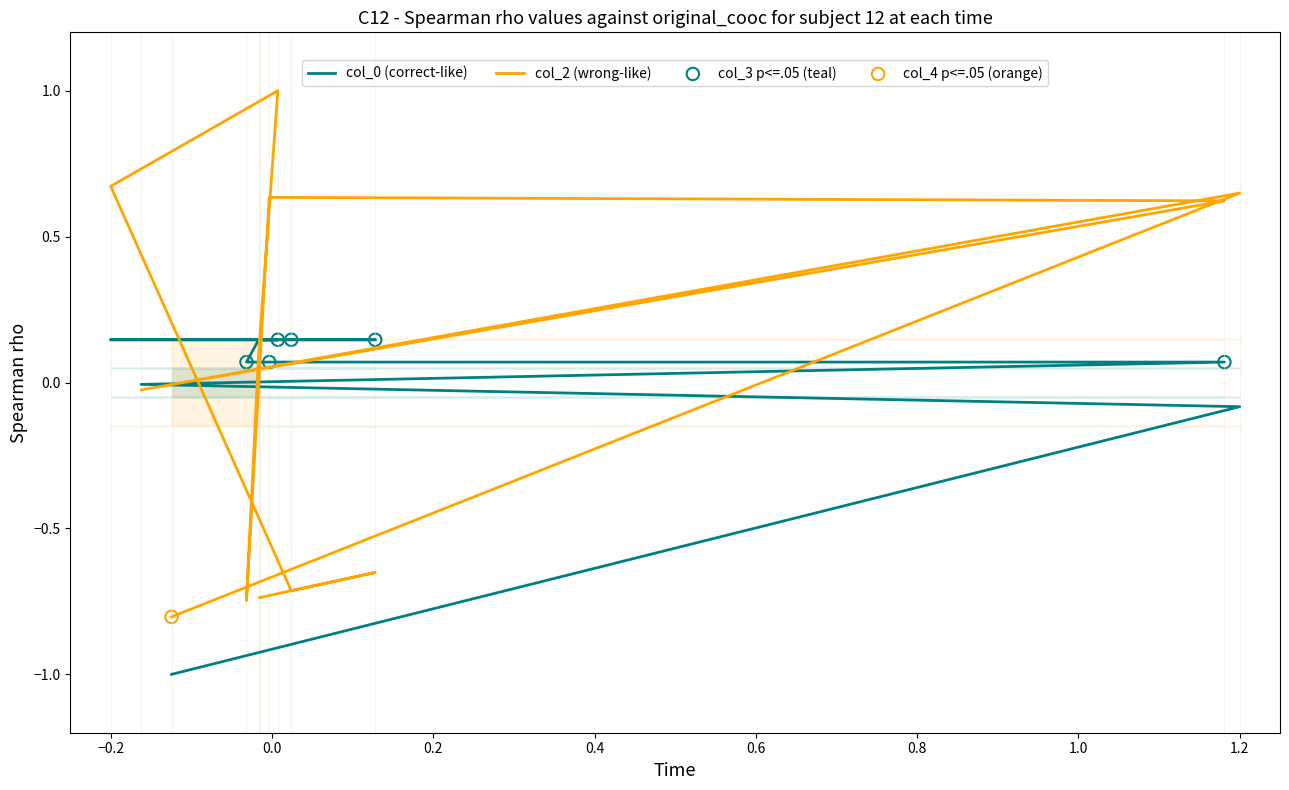

Which series has the largest total across all categories?

col_2